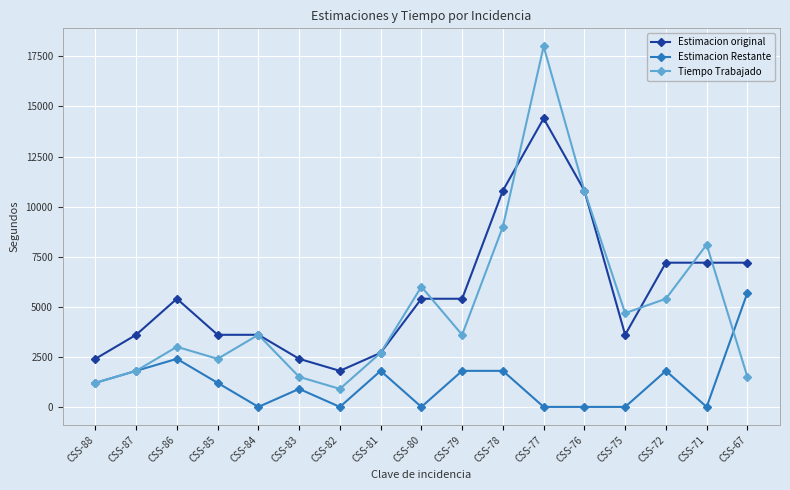

Where is the first local maximum for Tiempo Trabajado?

CSS-86